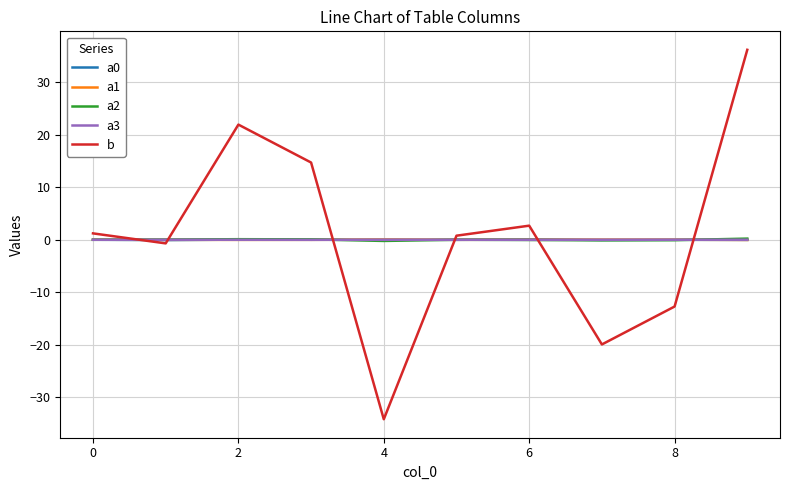

Which series has the largest range (max minus min)?

b